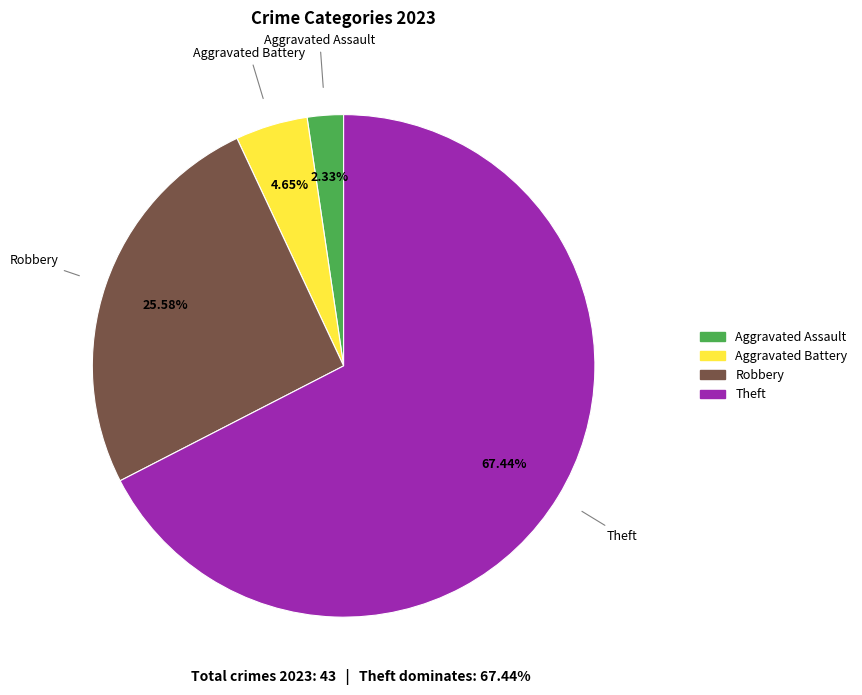

Is there any slice that represents more than half of the pie?

Yes